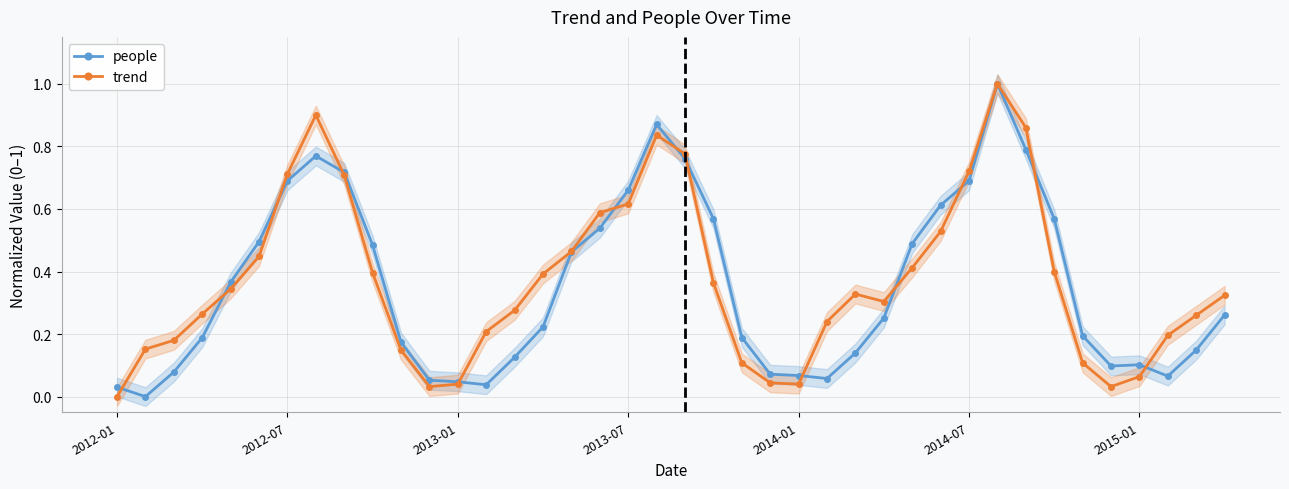

What position from the right is 37?

3